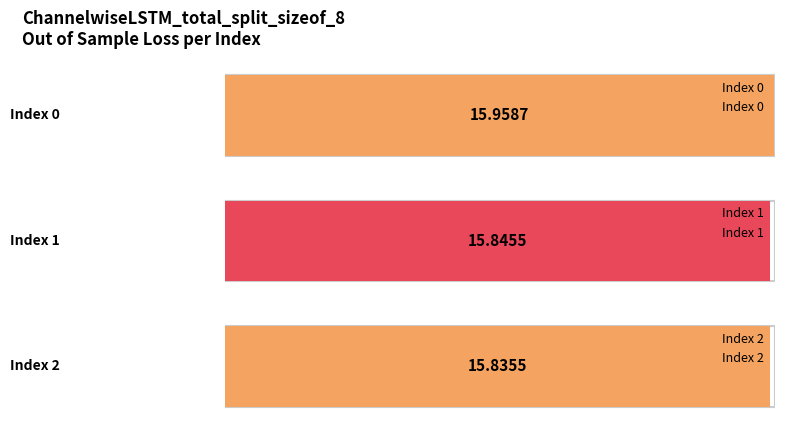

What is the ratio of the value at 0 to the value at 2?

1.0